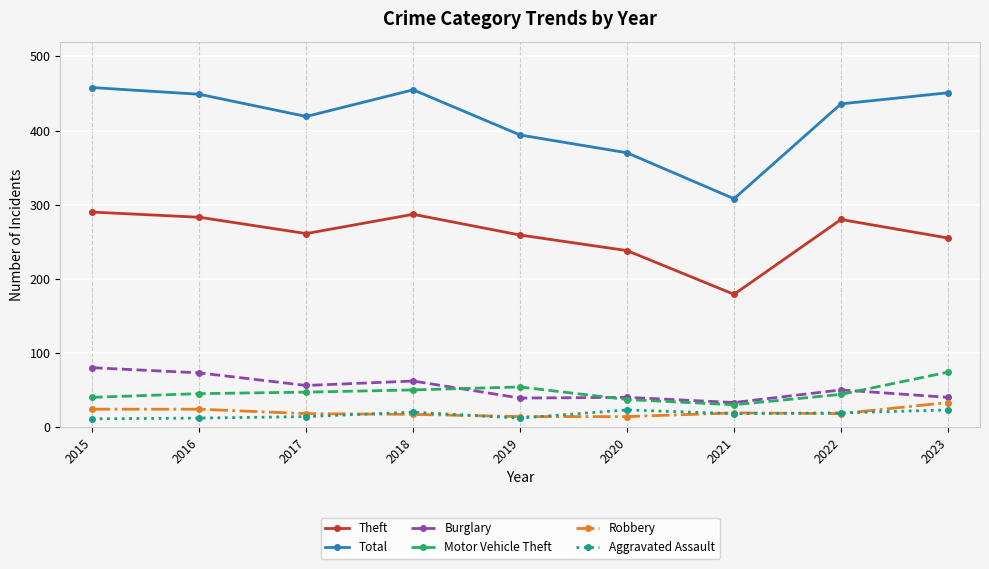

What is the total value across all series at 2021?

587